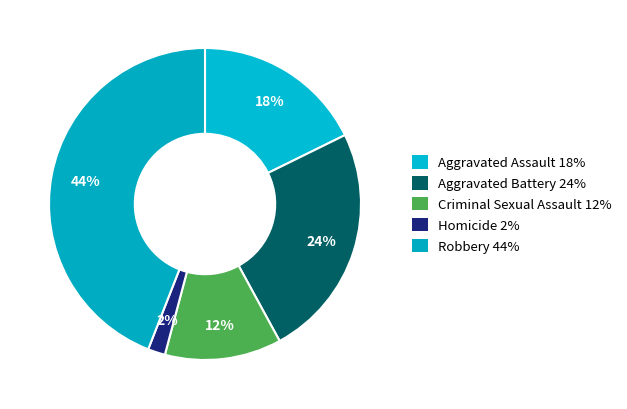

Does any single category account for the majority?

No